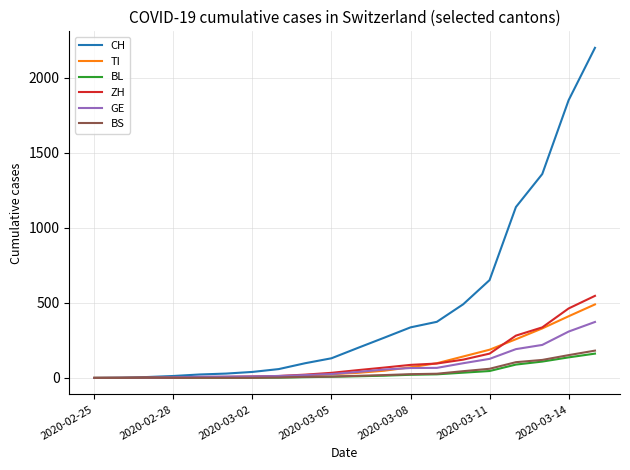

Which series has the widest spread of values?

CH